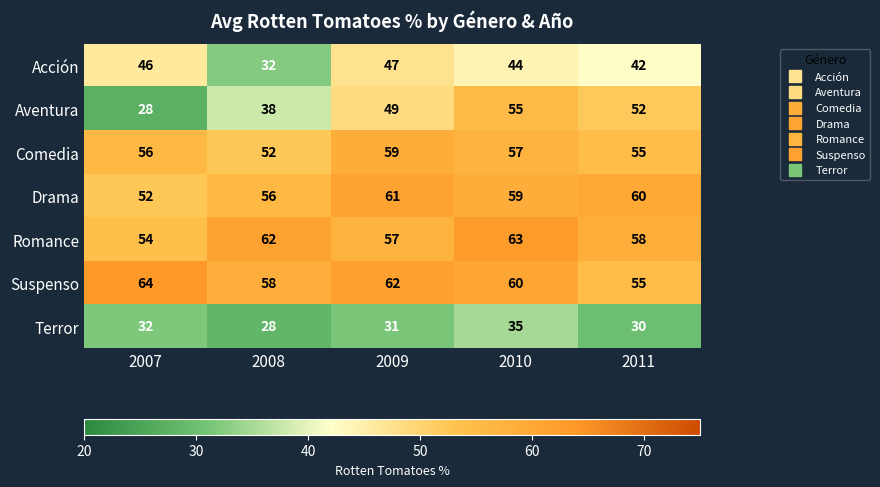

What is the greatest value displayed?

64